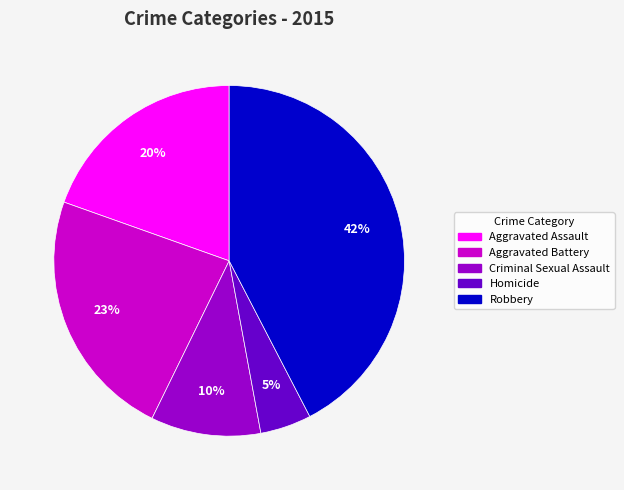

How many segments does this pie chart have?

5